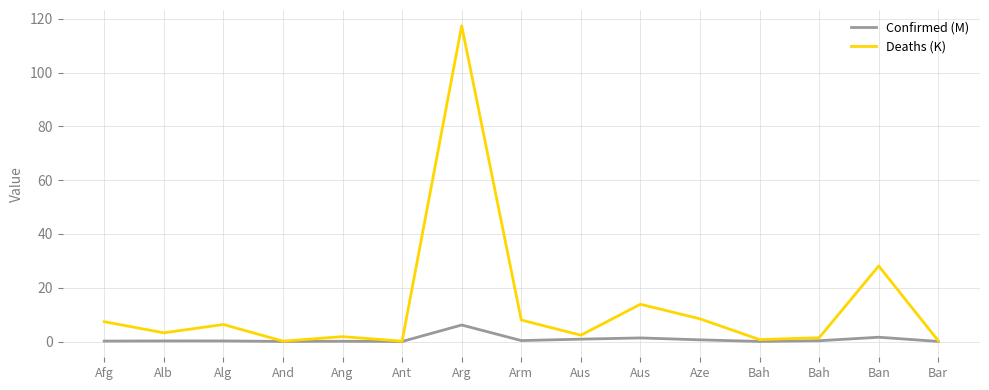

Which has a higher value, Aus or Arm?

Aus